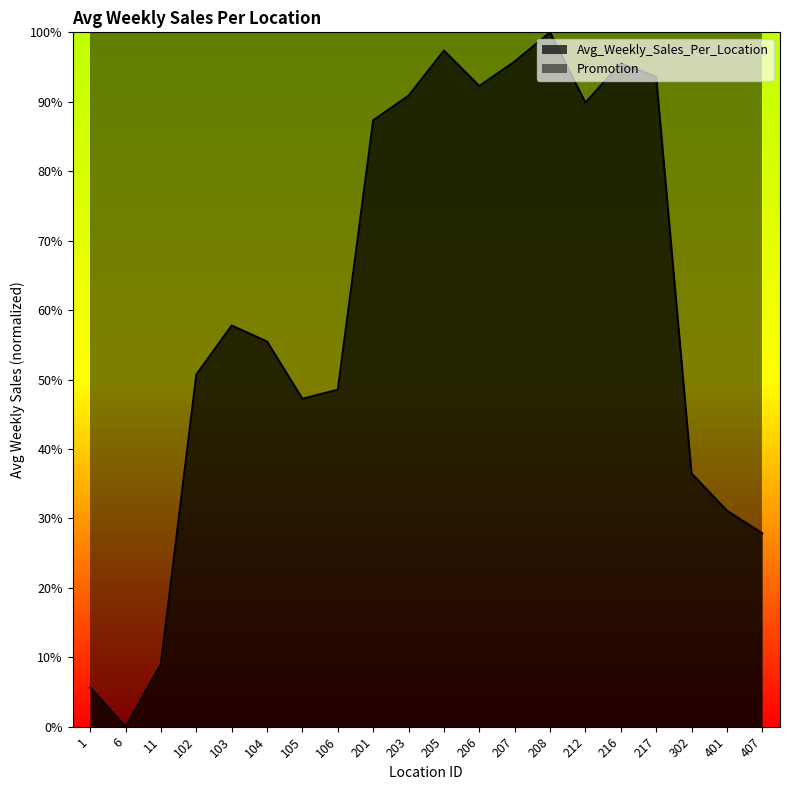

Reading left to right, list all the values displayed in this chart.

1=5.6	6=0.0	11=9.0	102=50.7	103=57.8	104=55.5	105=47.2	106=48.5	201=87.3	203=90.9	205=97.4	206=92.3	207=95.8	208=100.0	212=89.9	216=95.5	217=93.6	302=36.5	401=31.1	407=27.8